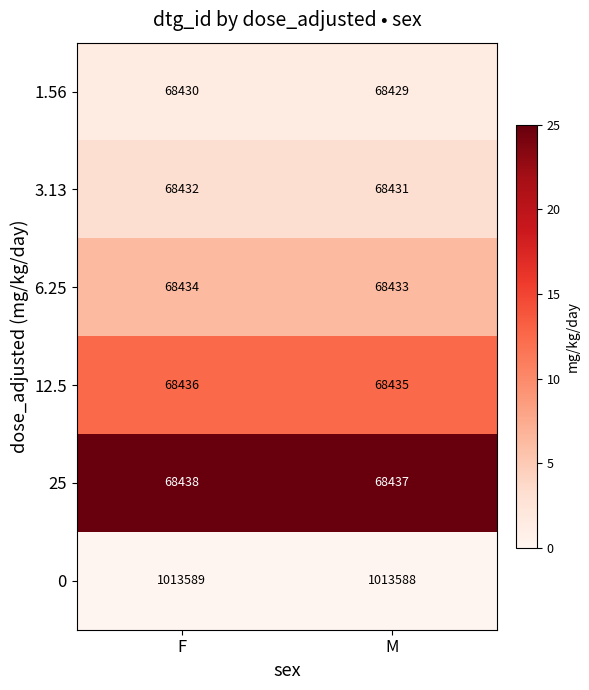

Which category has the highest value across all series?

F